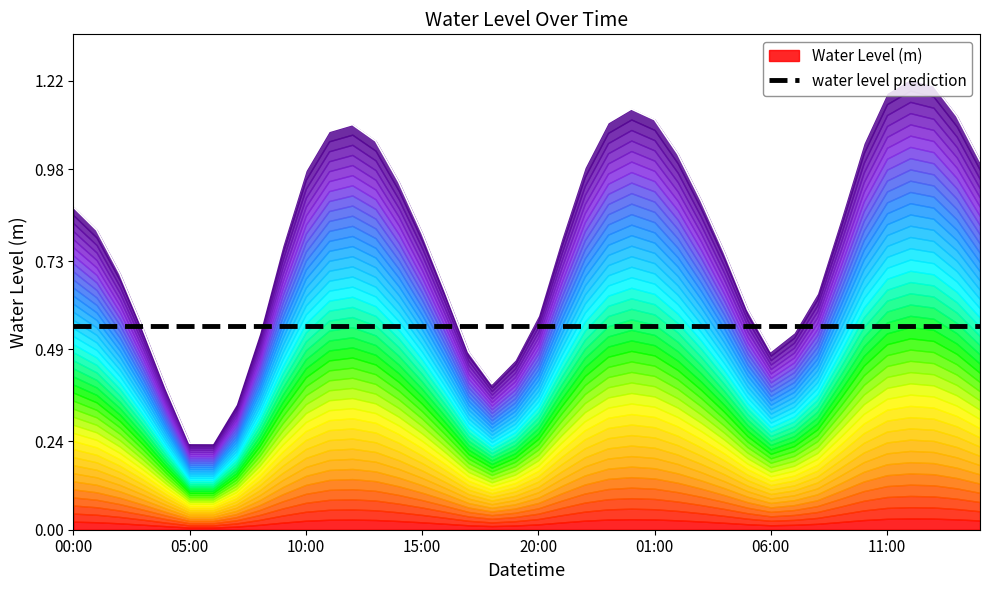

Reading left to right, transcribe all the data shown in this chart.

0.9	0.8	0.7	0.5	0.4	0.2	0.2	0.3	0.5	0.8	1.0	1.1	1.1	1.1	0.9	0.8	0.6	0.5	0.4	0.5	0.6	0.8	1.0	1.1	1.1	1.1	1.0	0.9	0.8	0.6	0.5	0.5	0.6	0.8	1.0	1.2	1.2	1.2	1.1	1.0